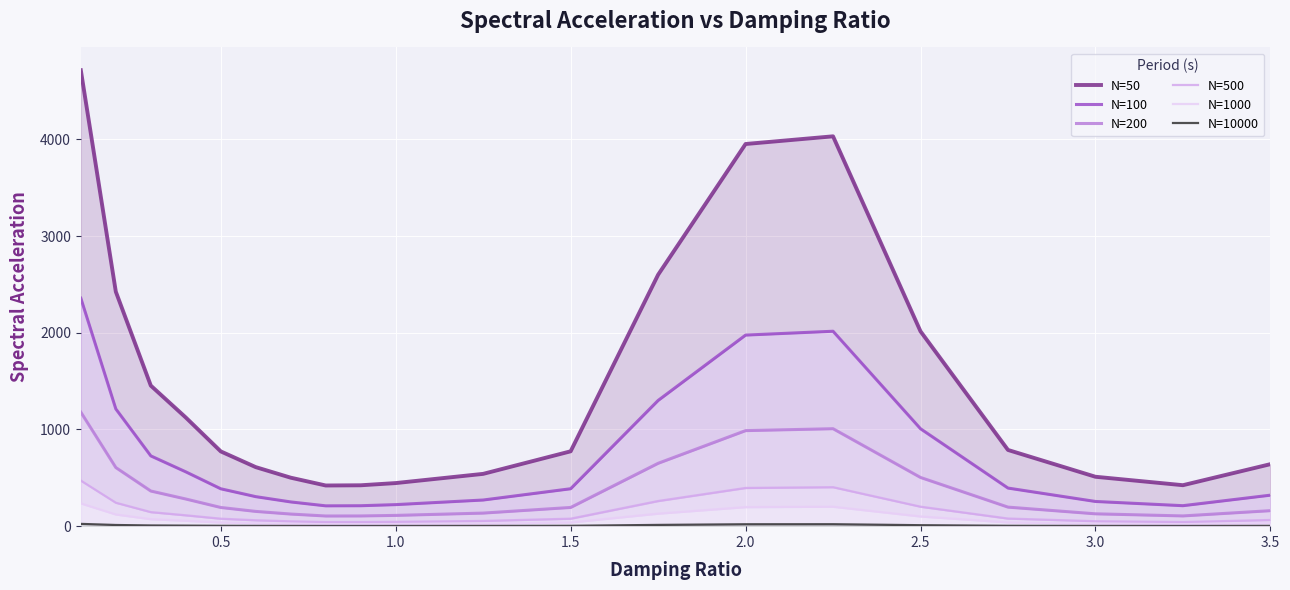

How many values in the N=500 series are below 77?

9